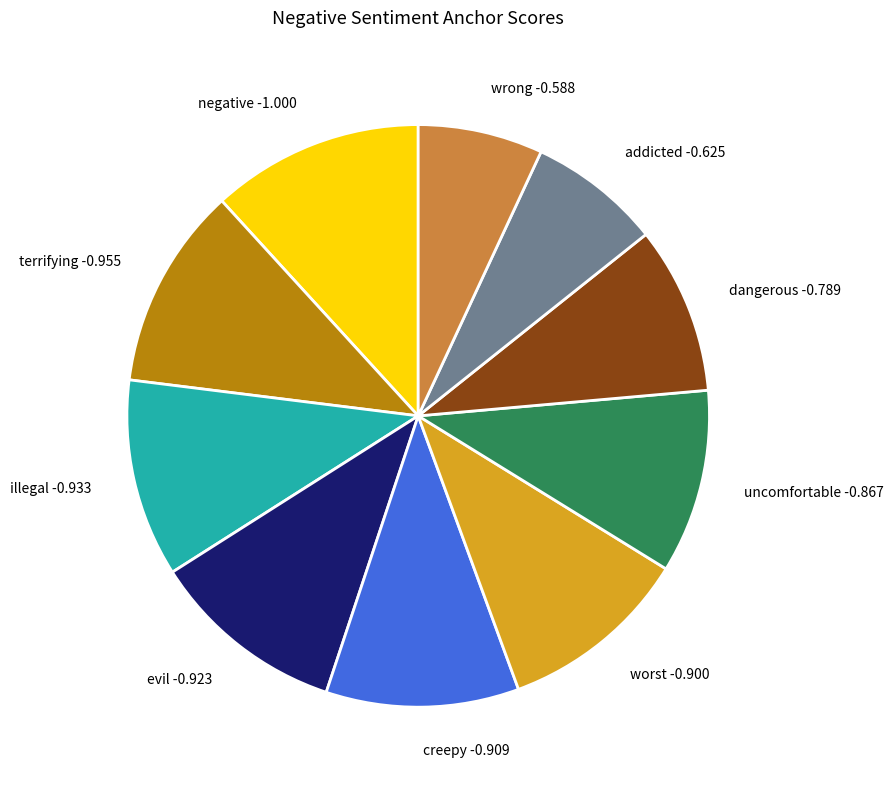

Is the sum of creepy -0.909 and terrifying -0.955 greater than half?

No